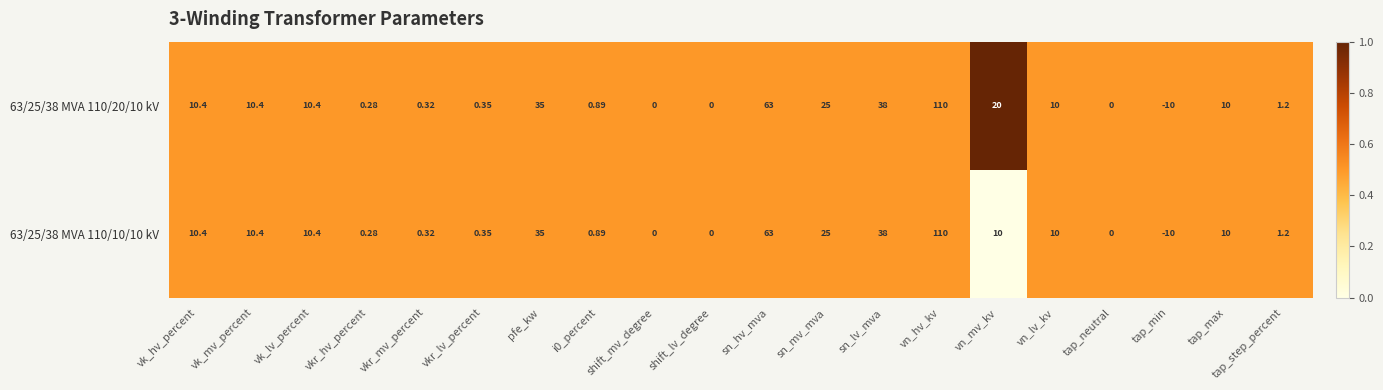

Is the value of 63/25/38 MVA 110/20/10 kV at vkr_hv_percent greater than the value of 63/25/38 MVA 110/10/10 kV at vk_hv_percent?

No